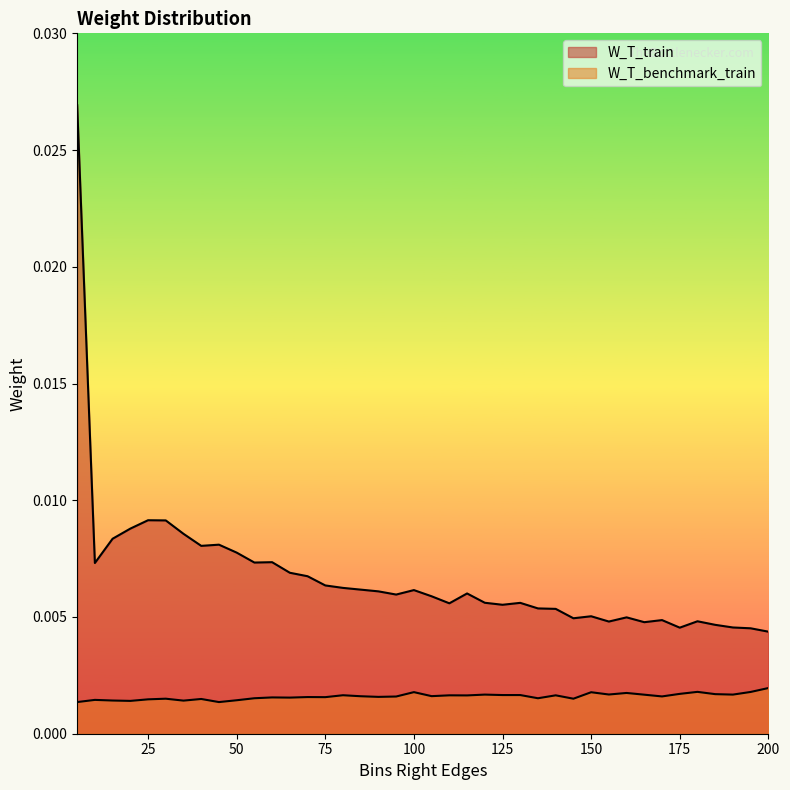

Does the chart have visible grid lines?

No